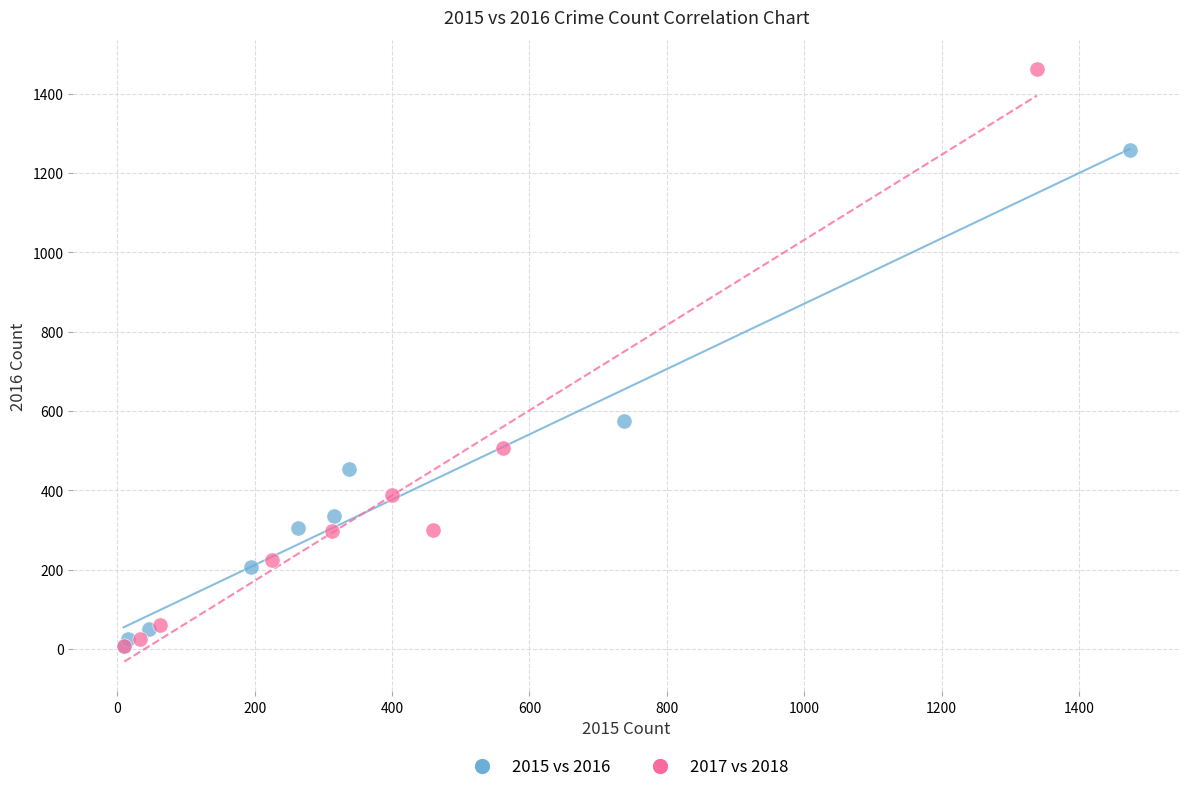

What are all the series names shown in the legend?

2015 vs 2016, 2017 vs 2018